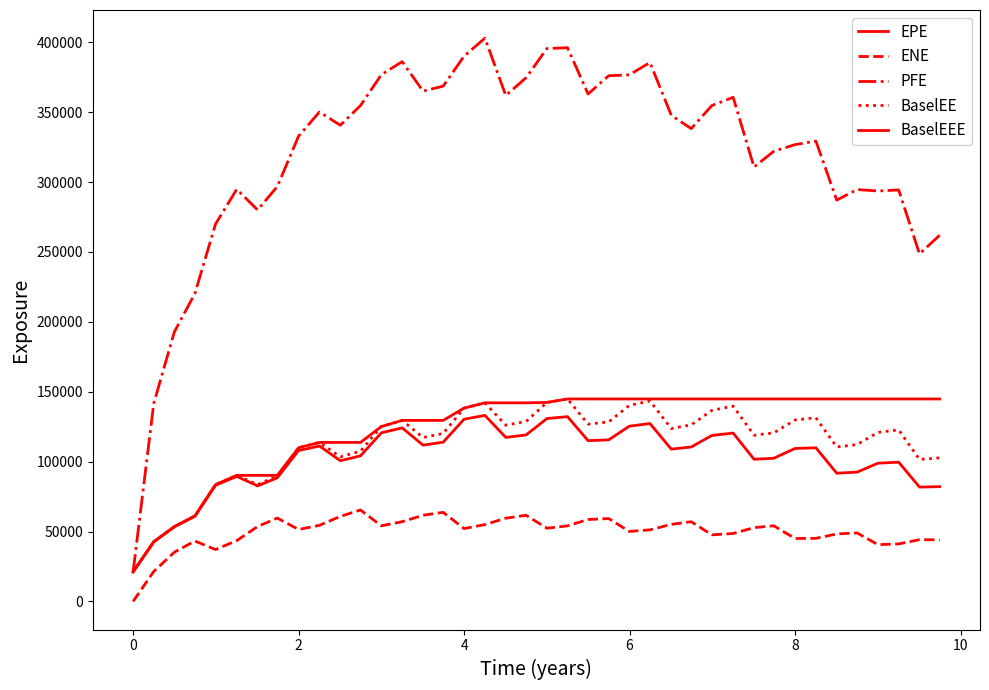

Does the chart display data point markers on the line(s)?

No